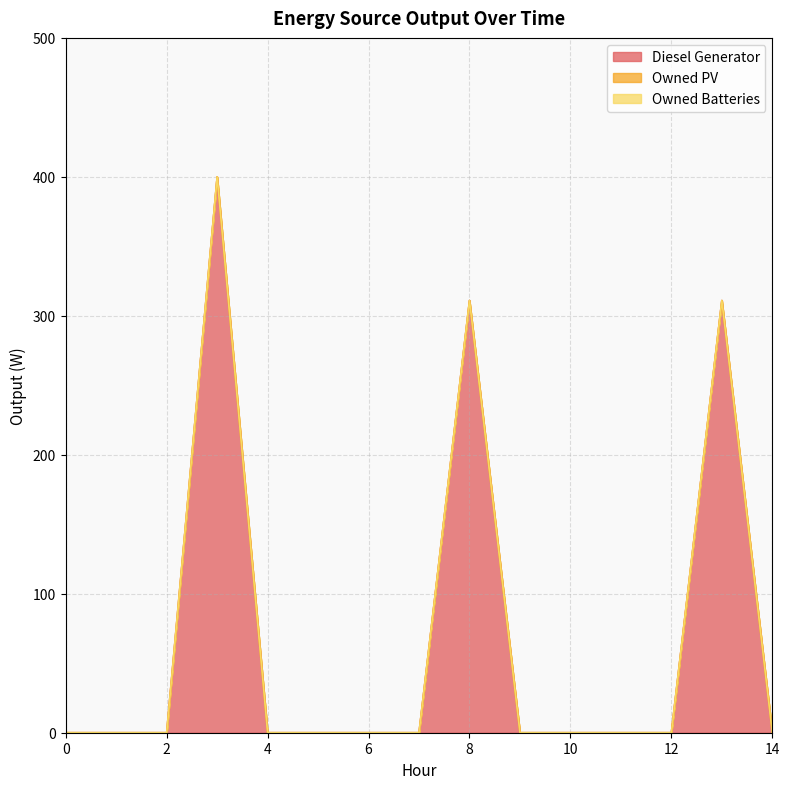

Is the value of Owned PV at 6 greater than the value of Diesel Generator at 3?

No